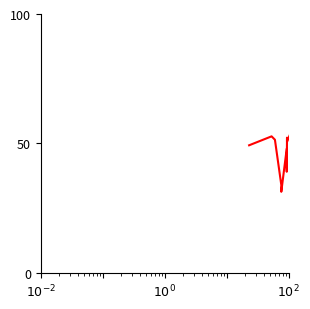

What position from the left is $10^{-2}$?

1